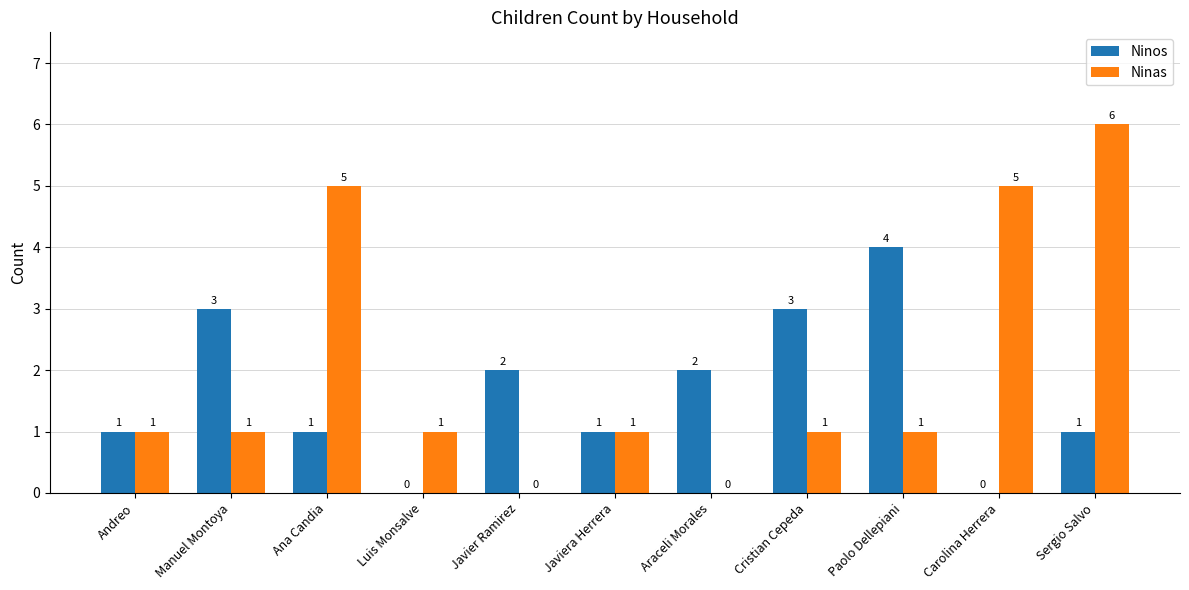

At which category is the sum across all series the highest?

Sergio Salvo